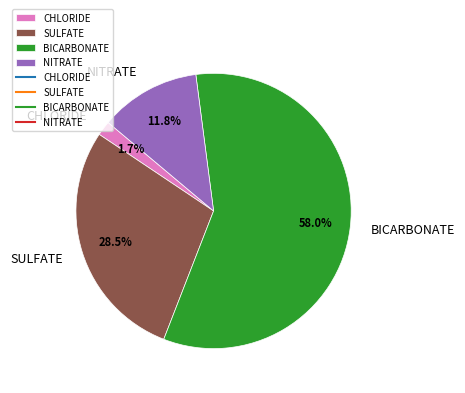

Does BICARBONATE account for over 50% of the chart?

Yes